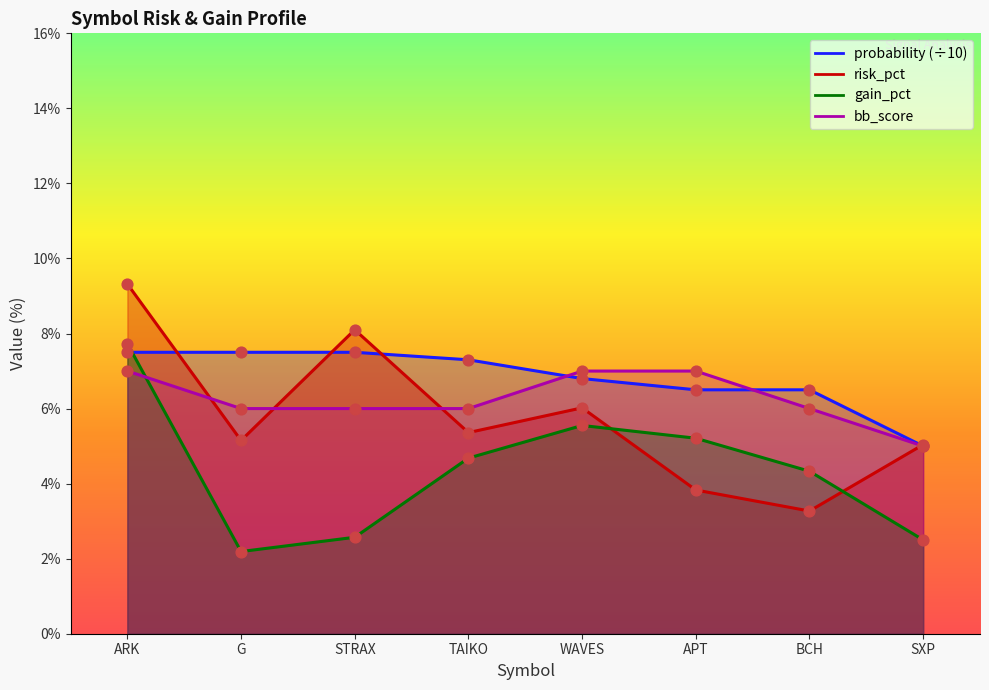

Which series contains the lowest Y value?

gain_pct